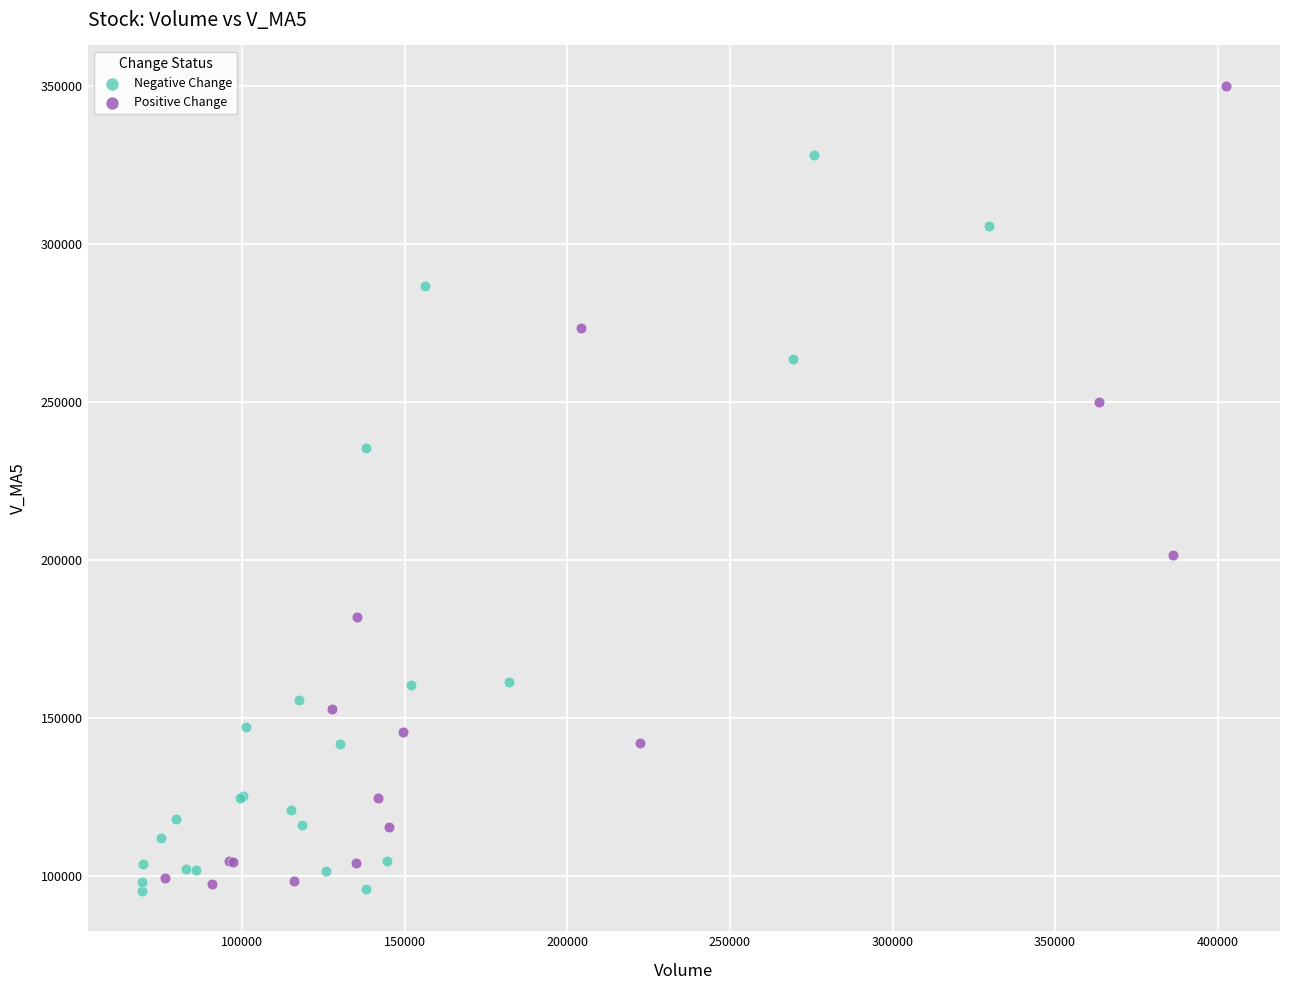

Which series has the widest spread of Y values?

Positive Change